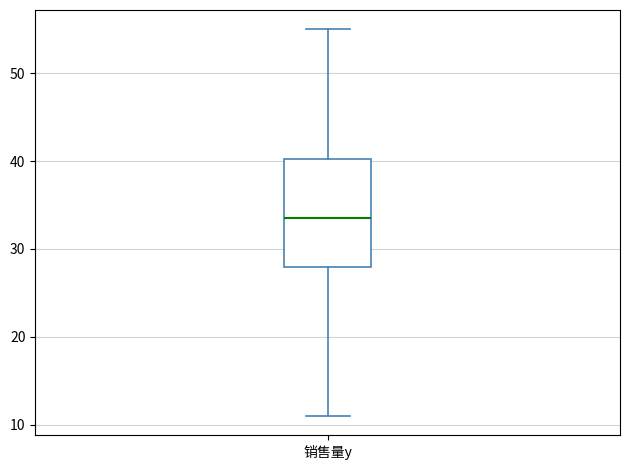

Where is the lower edge of the box for 销售量y on the y-axis? The values are not printed on the chart, so give them approximately, as read against the axis.

28